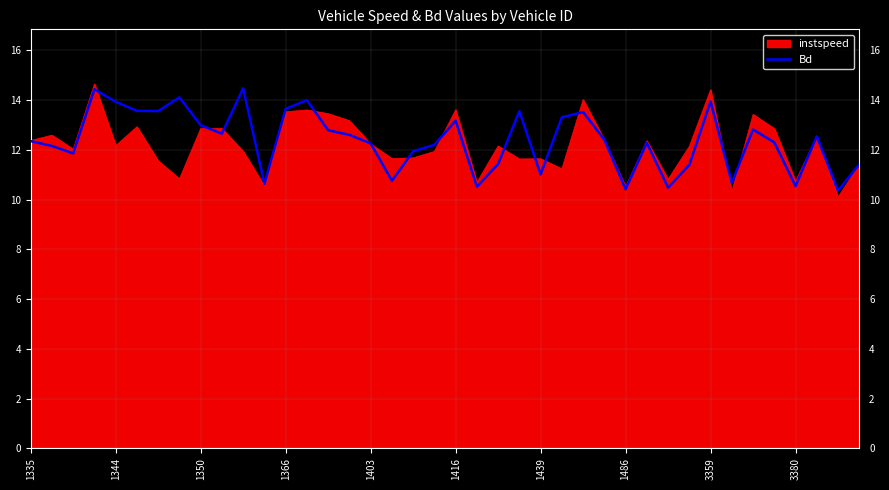

Does the chart display data point markers on the line(s)?

No